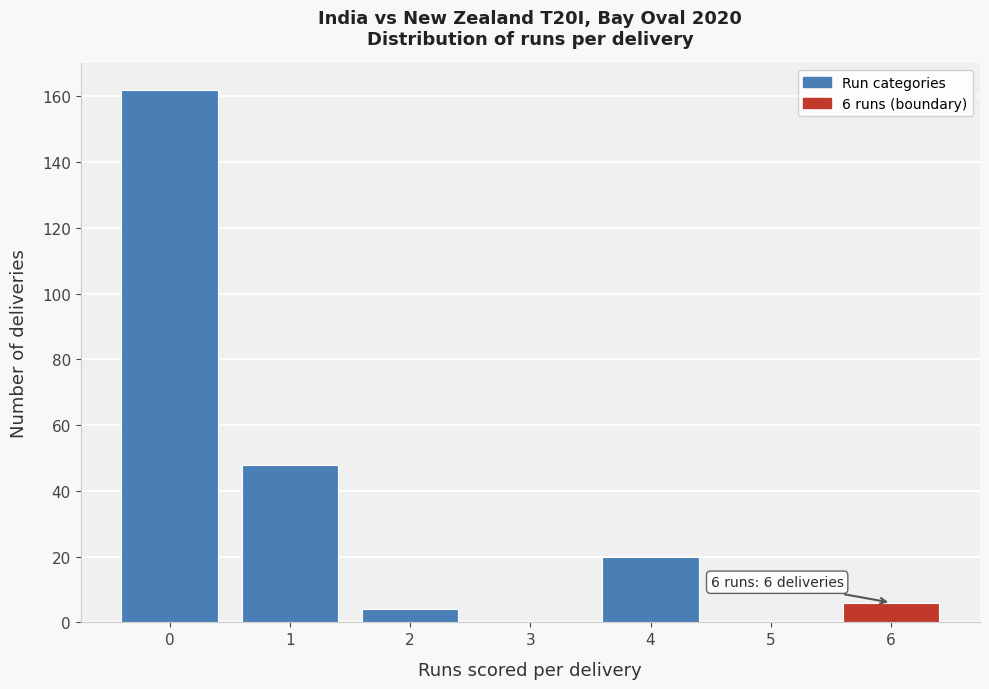

Which range on the x-axis has the tallest bar?

-0.5 to 0.5